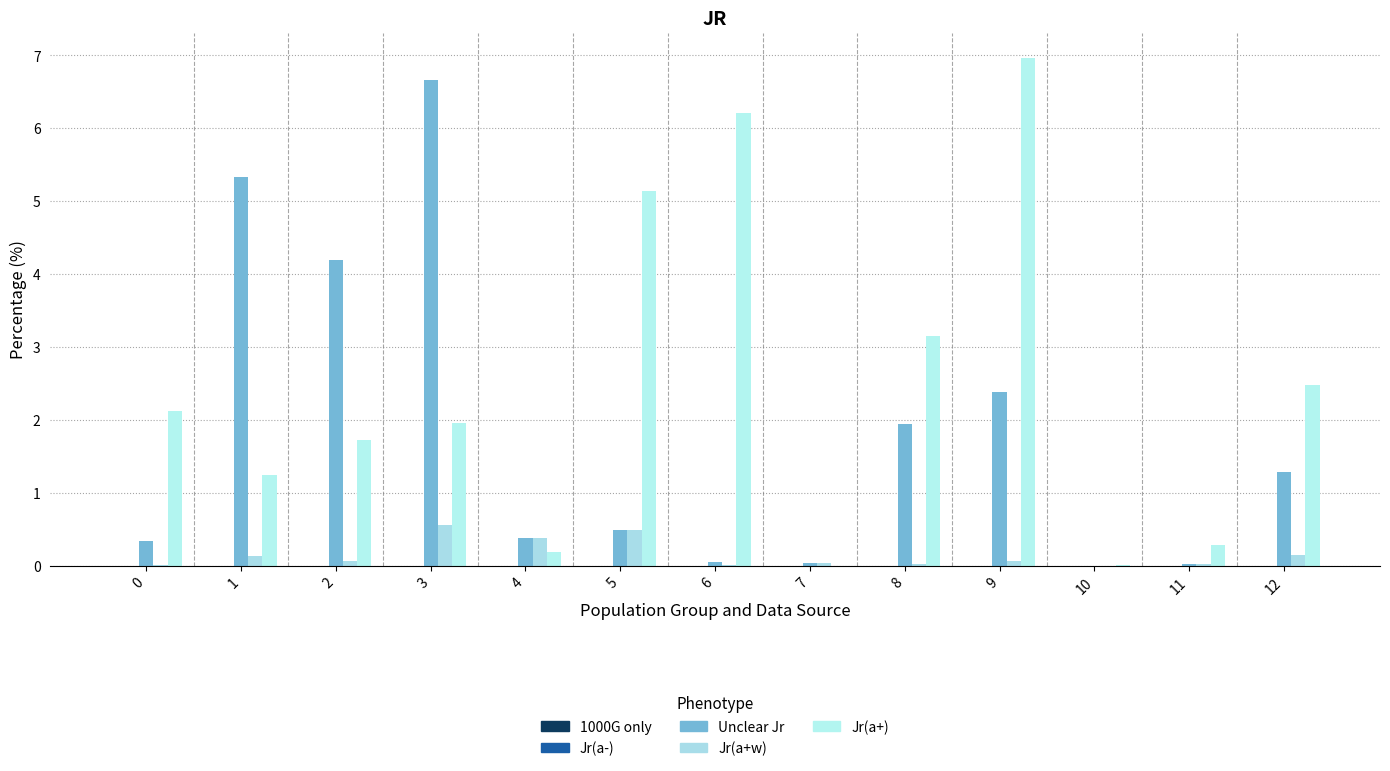

The value of Jr(a+w) at 12 is 0.1. True or false?

True